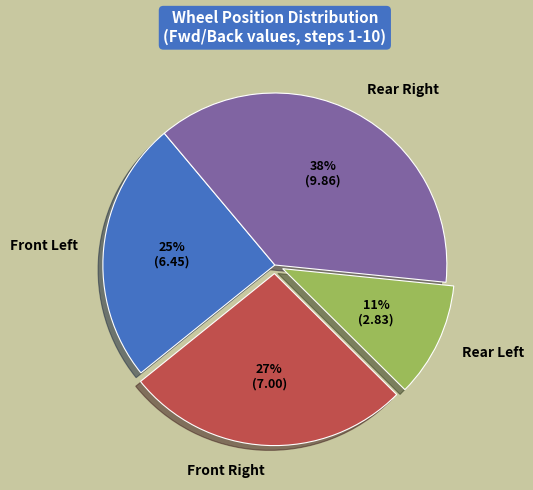

To the nearest percent, what is the average slice percentage?

25%